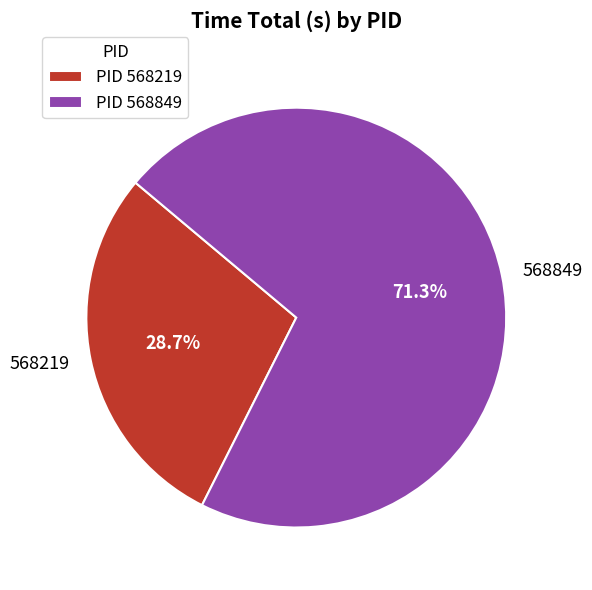

Which slice represents more than half of the pie?

568849